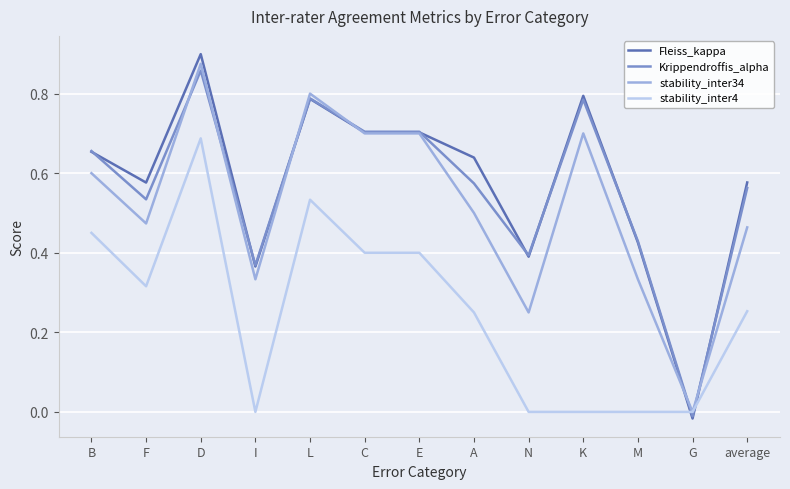

Where is the first local maximum for stability_inter4?

D